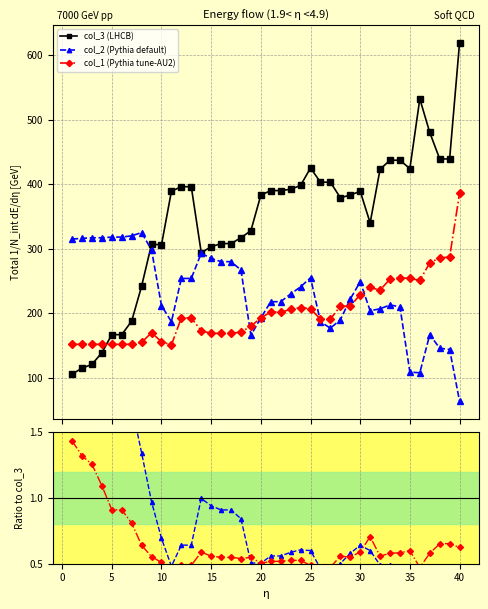

What is the value of the col_1 (Pythia tune-AU2) point at the 30th from the left?

229